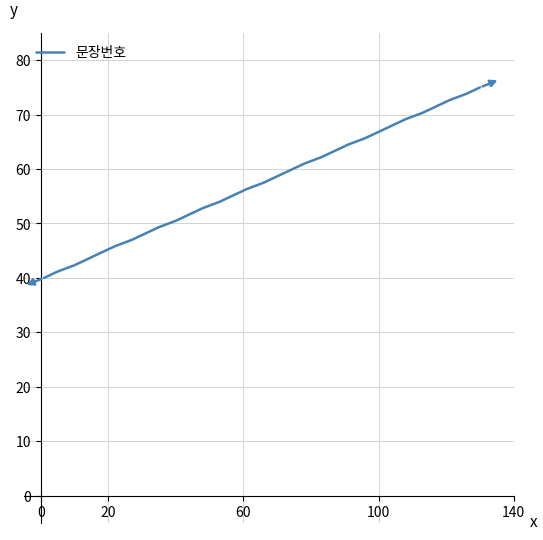

How many distinct data groups are displayed?

1